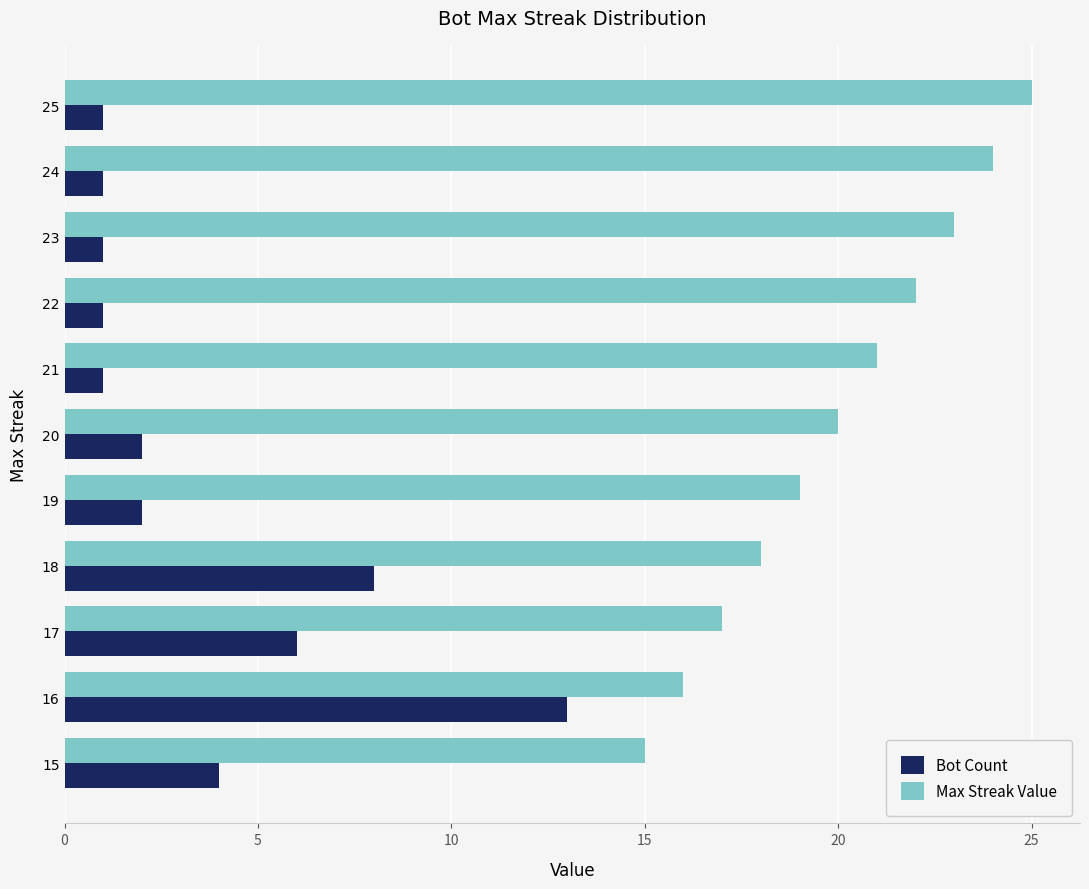

At which label does Max Streak Value reach its minimum?

15